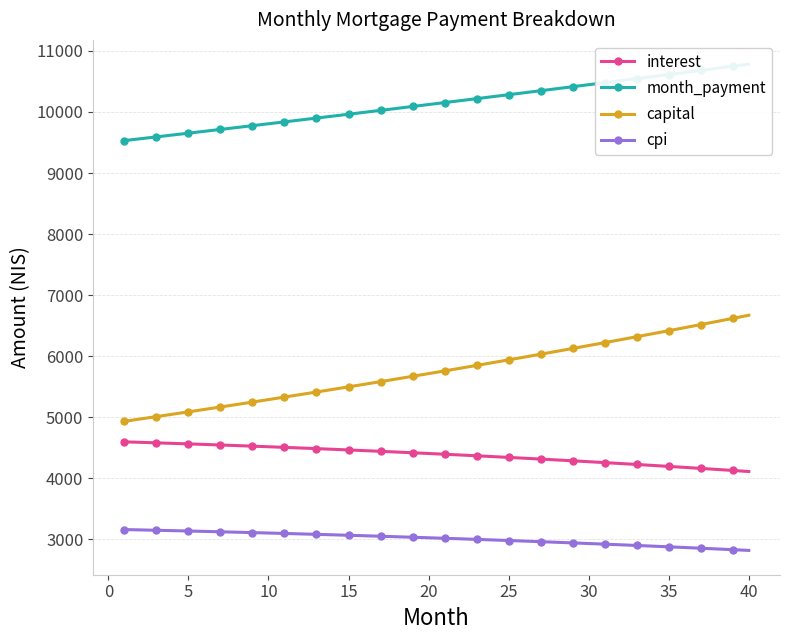

The value of cpi at 10 is 3104.3. True or false?

True